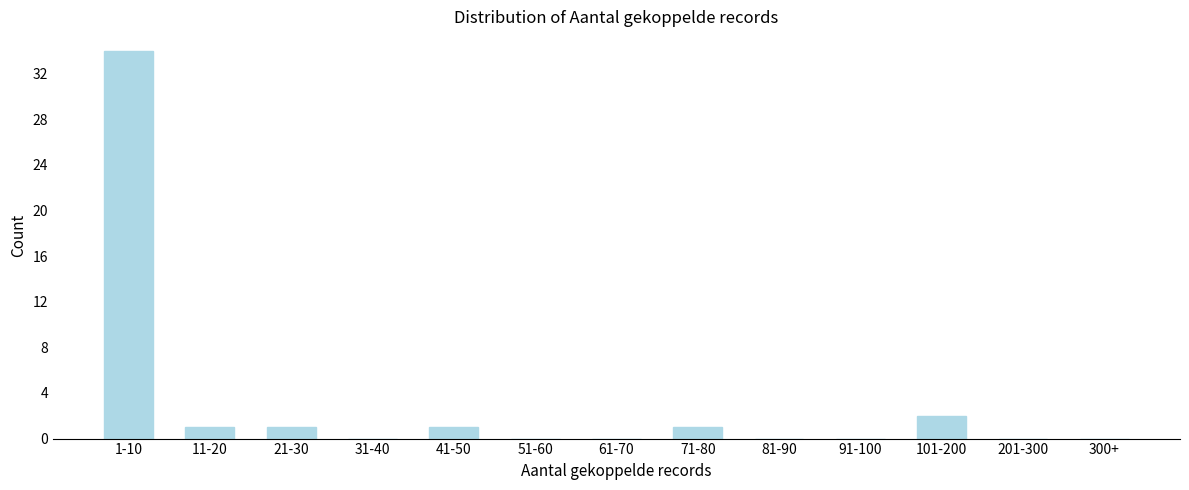

Reading right to left, extract all data points from this chart.

300+=0	201-300=0	101-200=2	91-100=0	81-90=0	71-80=1	61-70=0	51-60=0	41-50=1	31-40=0	21-30=1	11-20=1	1-10=34